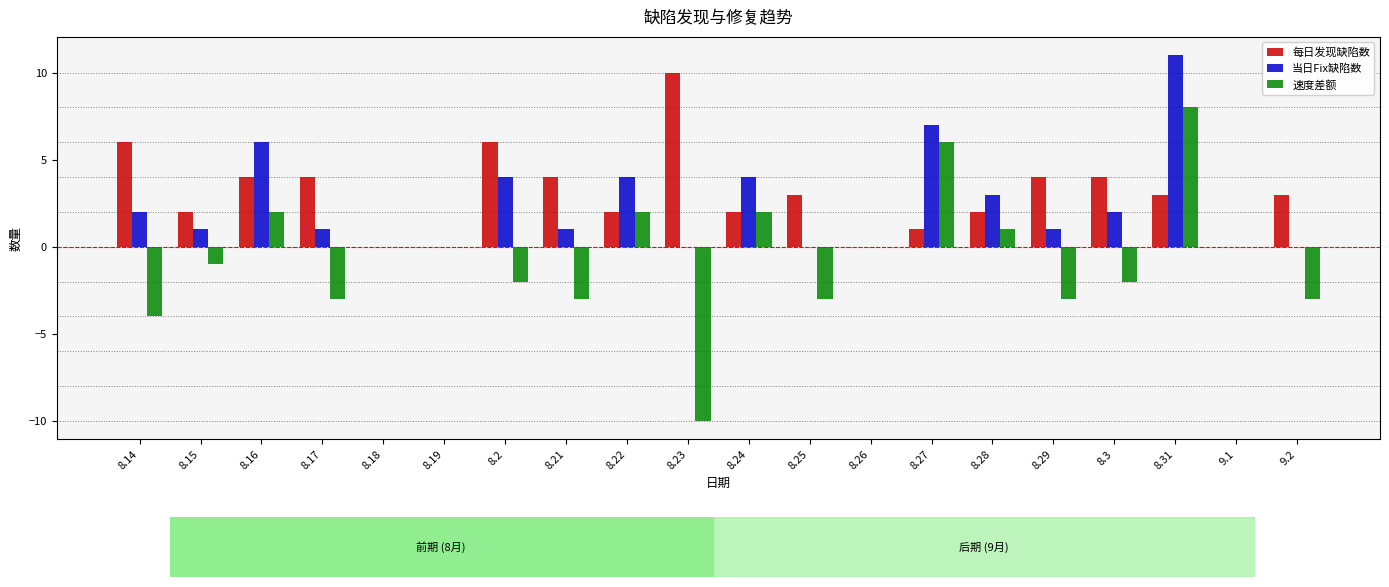

How many distinct data groups are displayed?

3